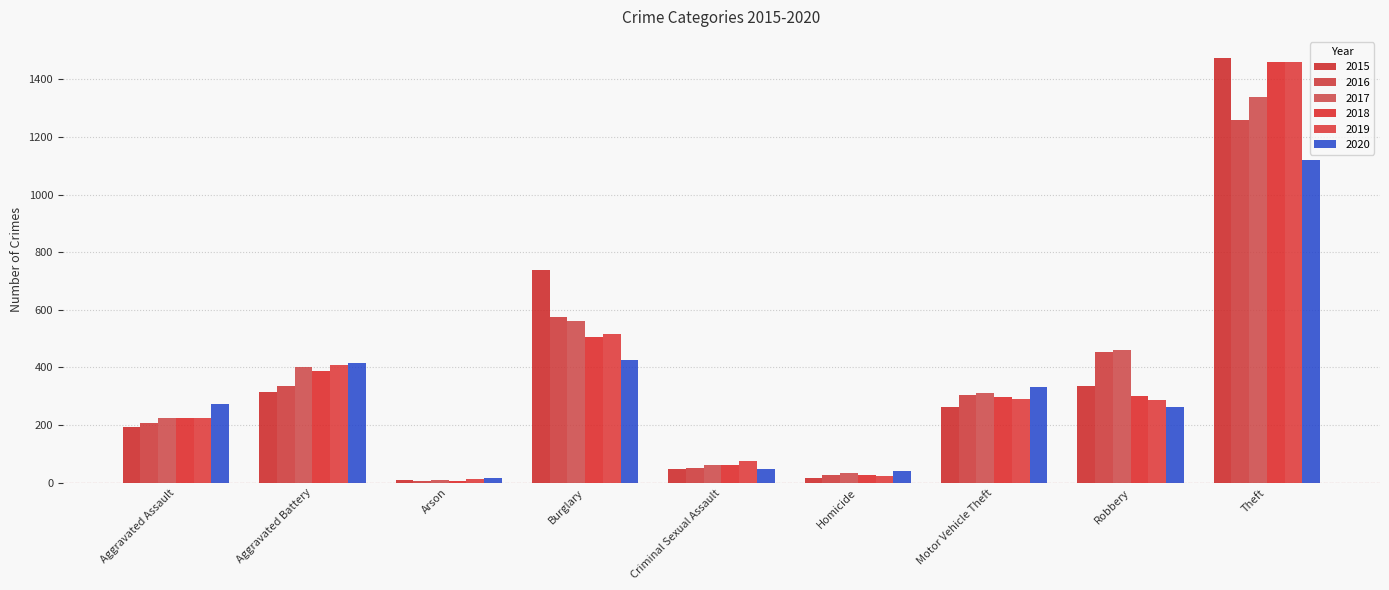

Does the chart contain any negative values?

No